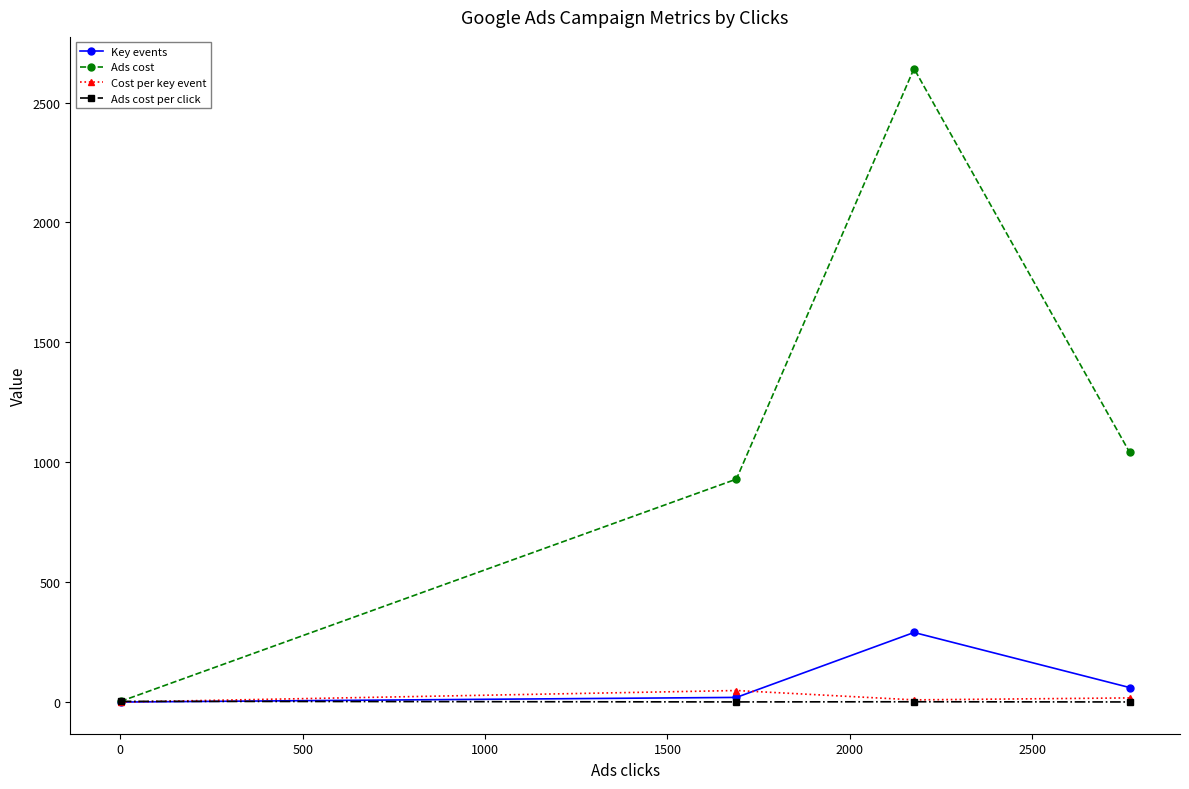

At how many categories does at least one series exceed 768?

3